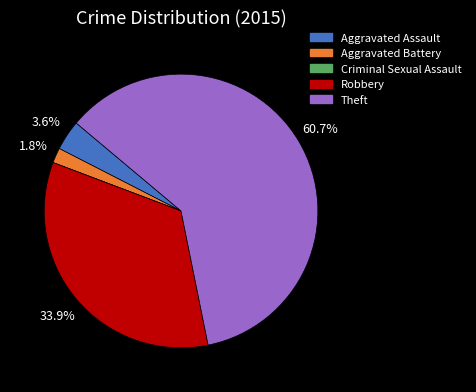

Which has a higher value, Aggravated Assault or Theft?

Theft